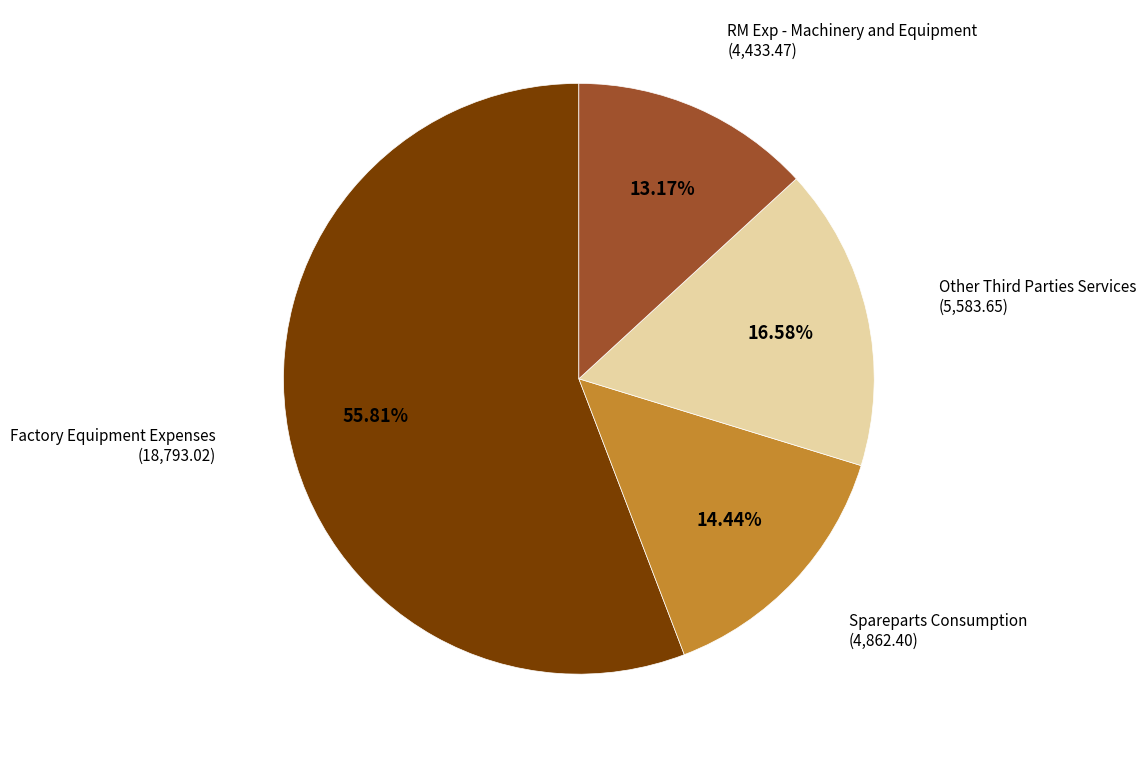

Count the number of slices in the pie.

4